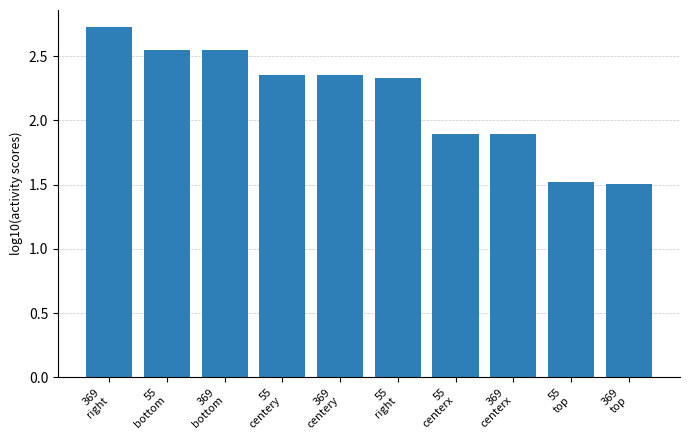

Which label corresponds to the largest value in the chart?

369
right